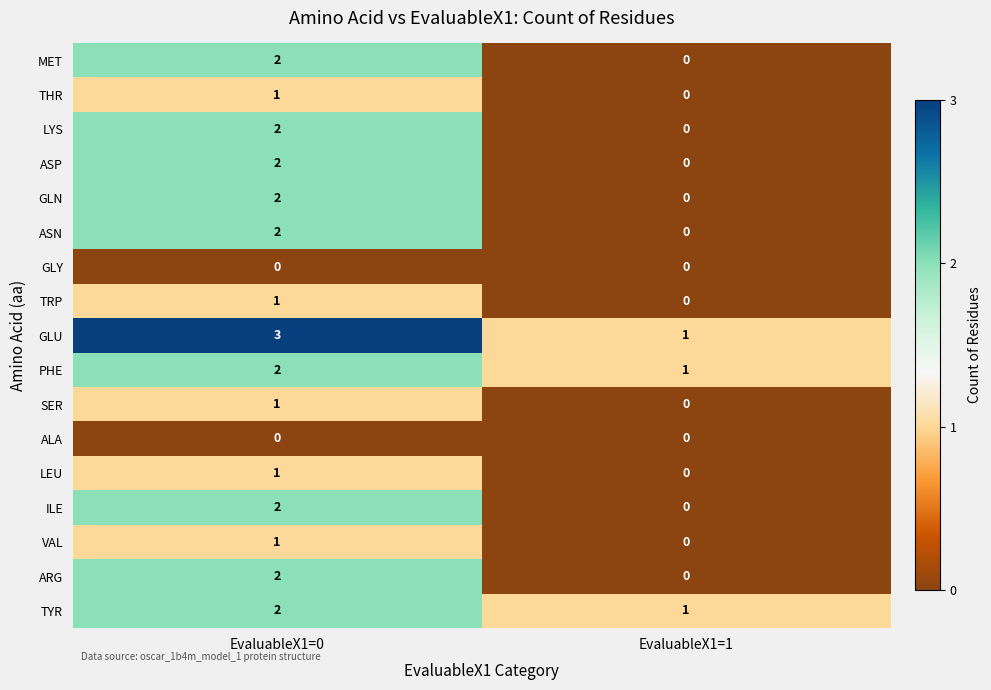

What is the difference between the highest and lowest values at EvaluableX1=0?

3